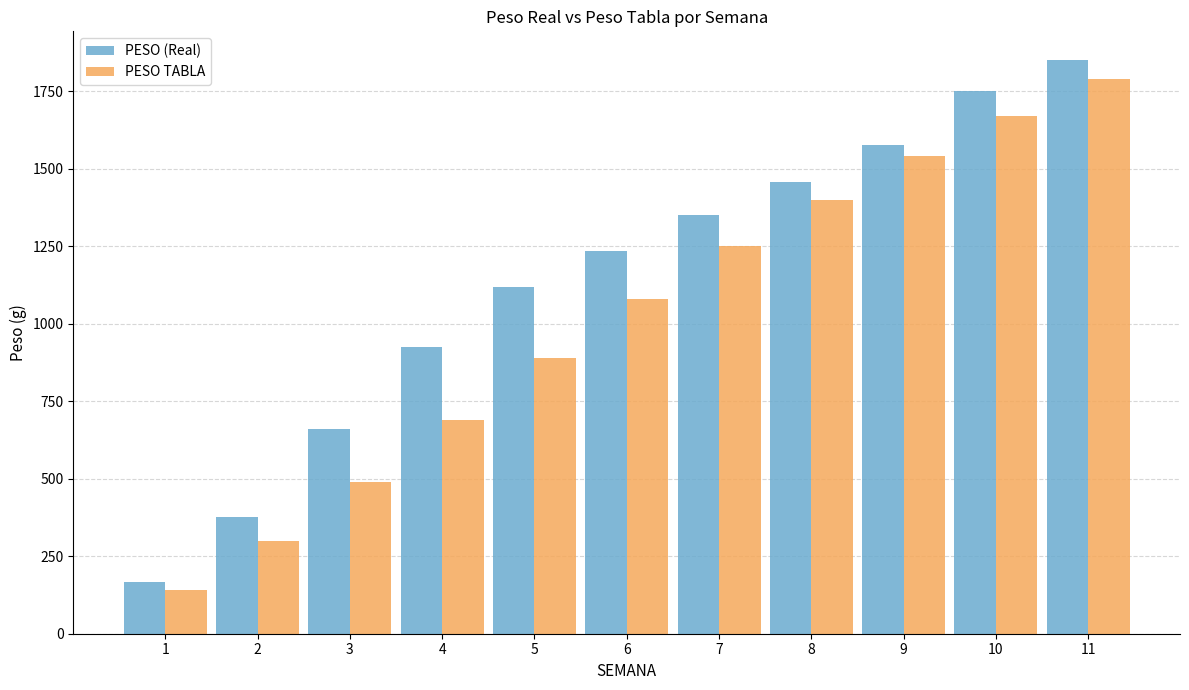

True or false: PESO TABLA has a value of 80.2 at 1.

False